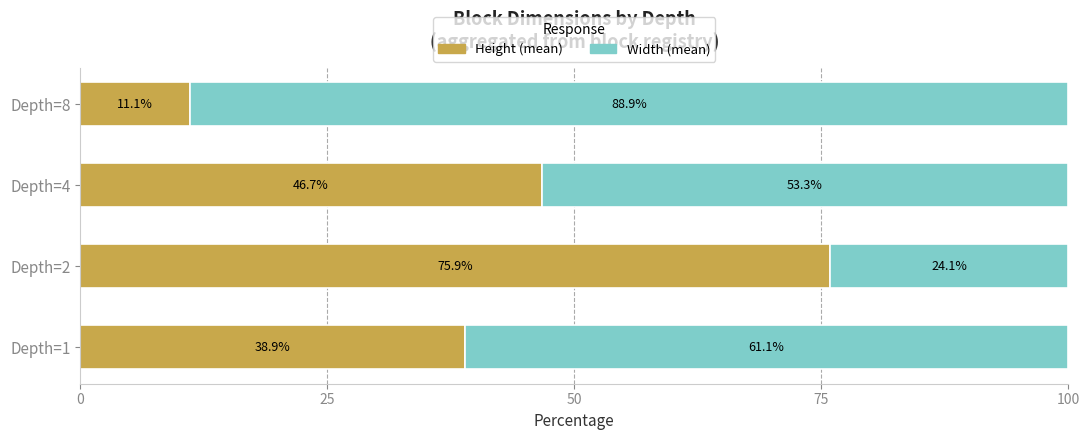

Rank the categories by Height (mean) value from highest to lowest.

Depth=2, Depth=4, Depth=1, Depth=8